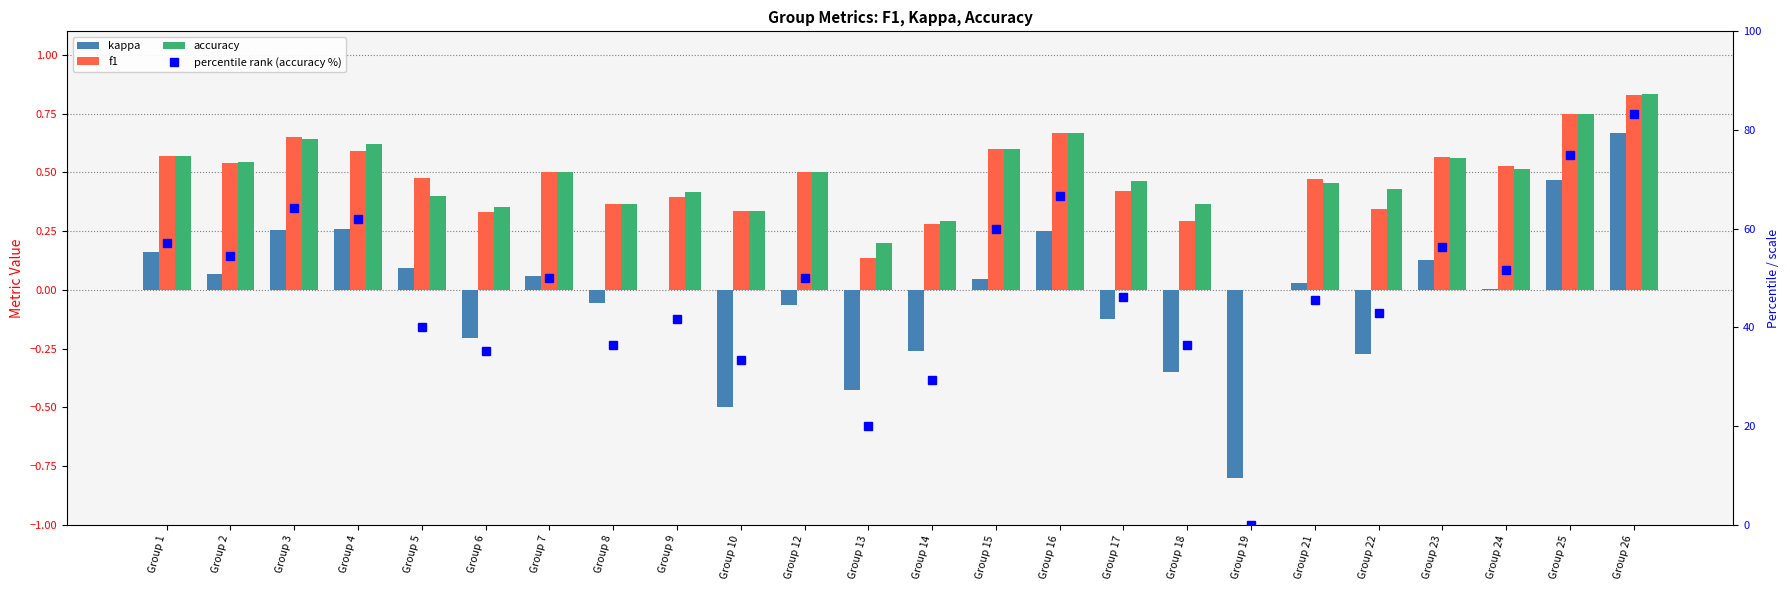

Which series has the widest spread of values?

percentile rank (accuracy %)